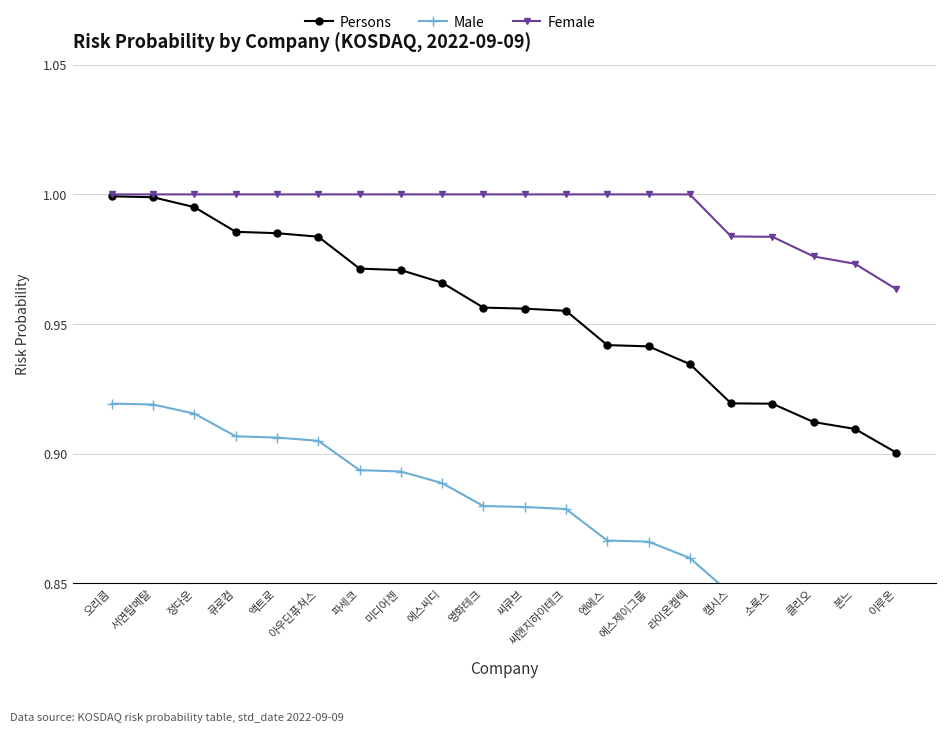

What is the difference between the second highest and minimum values in the Male series?

0.1